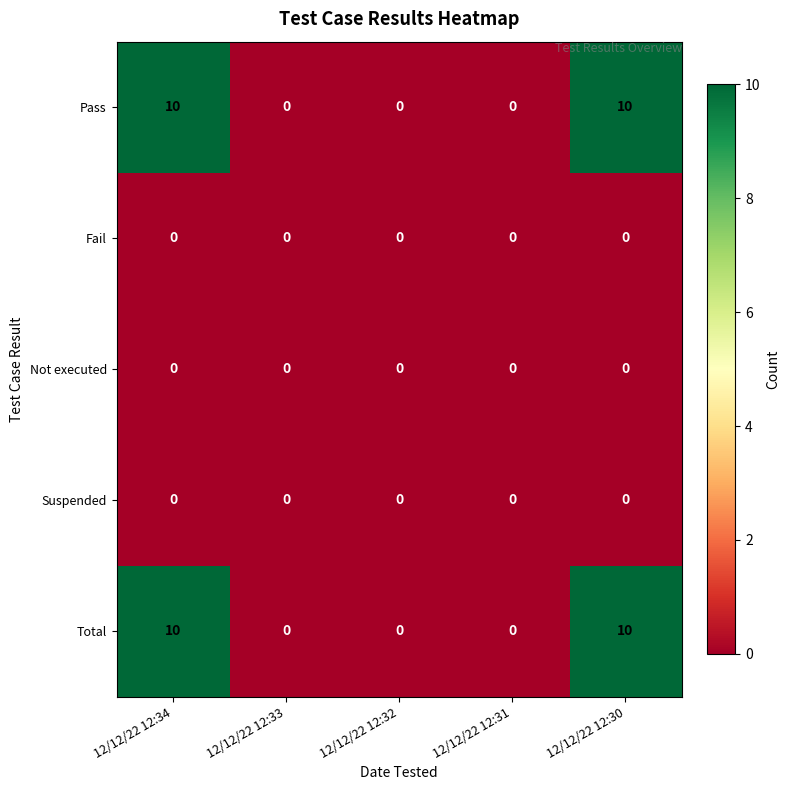

Reading left to right, transcribe all the data shown in this chart.

Pass: 10	0	0	0	10
Fail: 0	0	0	0	0
Not executed: 0	0	0	0	0
Suspended: 0	0	0	0	0
Total: 10	0	0	0	10